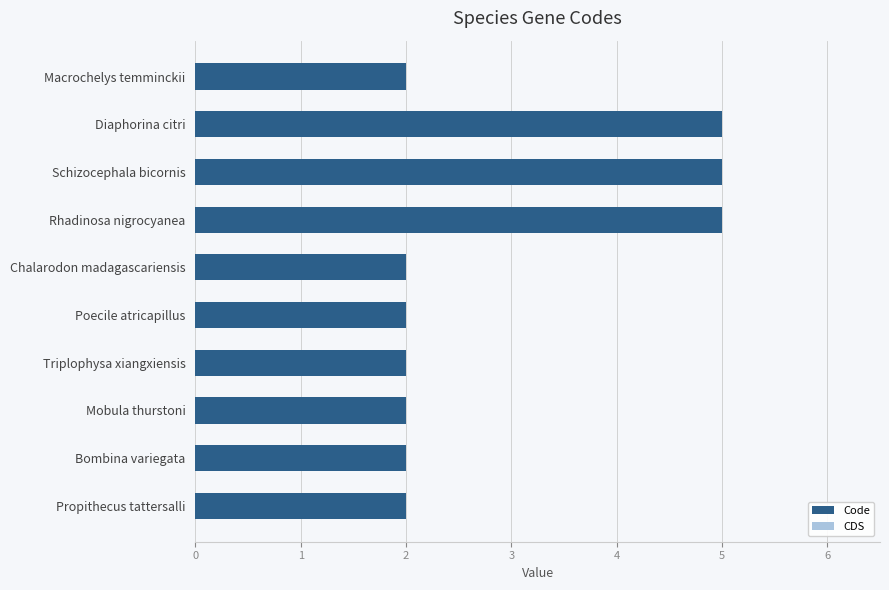

Approximately how many times larger is the value at Schizocephala bicornis compared to Propithecus tattersalli?

2.5